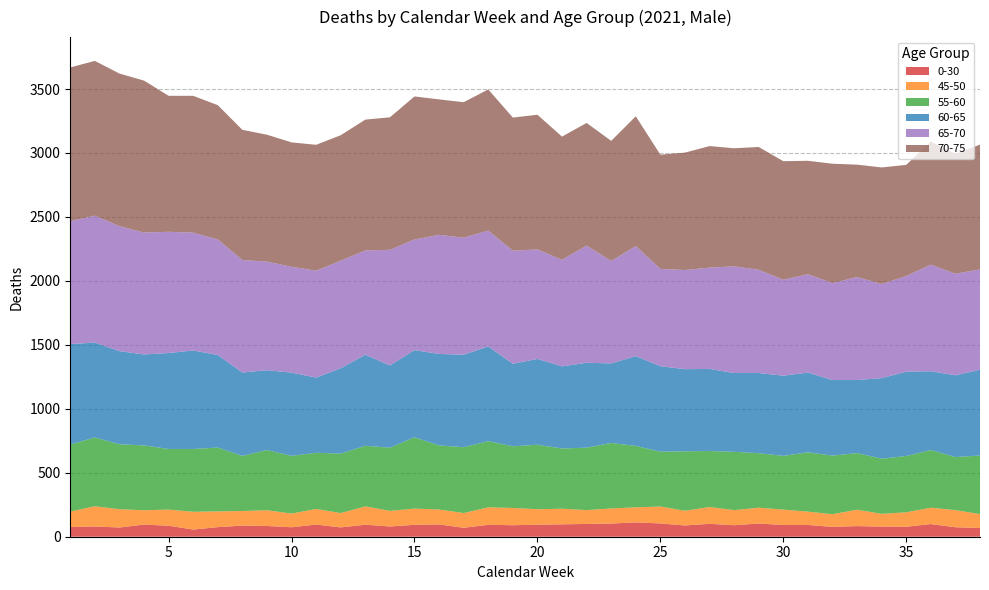

Reading left to right, list all the values displayed in this chart.

0-30: 1=76	2=80	3=72	4=95	5=86	6=56	7=75	8=87	9=84	10=74	11=95	12=73	13=94	14=80	15=93	16=96	17=70	18=93	19=90	20=94	21=97	22=100	23=103	24=112	25=104	26=88	27=101	28=90	29=103	30=92	31=92	32=77	33=83	34=79	35=78	36=99	37=74	38=68
45-50: 1=121	2=158	3=143	4=112	5=126	6=139	7=123	8=114	9=123	10=107	11=122	12=112	13=143	14=122	15=127	16=117	17=115	18=137	19=135	20=121	21=122	22=108	23=118	24=118	25=132	26=115	27=131	28=118	29=124	30=120	31=104	32=99	33=128	34=100	35=113	36=128	37=134	38=109
55-60: 1=524	2=538	3=508	4=507	5=474	6=491	7=499	8=431	9=471	10=451	11=439	12=465	13=474	14=494	15=557	16=501	17=515	18=517	19=482	20=504	21=471	22=488	23=512	24=480	25=429	26=465	27=438	28=456	29=426	30=420	31=464	32=458	33=443	34=431	35=440	36=451	37=415	38=458
60-65: 1=785	2=742	3=728	4=711	5=750	6=770	7=724	8=652	9=624	10=651	11=588	12=667	13=712	14=643	15=682	16=715	17=723	18=741	19=645	20=671	21=642	22=664	23=622	24=702	25=668	26=642	27=642	28=616	29=627	30=627	31=623	32=591	33=571	34=630	35=659	36=616	37=639	38=671
65-70: 1=961	2=992	3=977	4=953	5=948	6=921	7=903	8=879	9=849	10=827	11=836	12=841	13=815	14=904	15=865	16=931	17=915	18=905	19=884	20=856	21=833	22=916	23=801	24=860	25=761	26=775	27=792	28=834	29=807	30=750	31=769	32=758	33=805	34=736	35=748	36=833	37=794	38=784
70-75: 1=1202	2=1210	3=1193	4=1188	5=1063	6=1070	7=1050	8=1018	9=992	10=973	11=984	12=981	13=1023	14=1036	15=1118	16=1059	17=1059	18=1104	19=1041	20=1053	21=963	22=959	23=939	24=1015	25=893	26=918	27=950	28=923	29=960	30=927	31=887	32=933	33=879	34=911	35=869	36=963	37=938	38=975